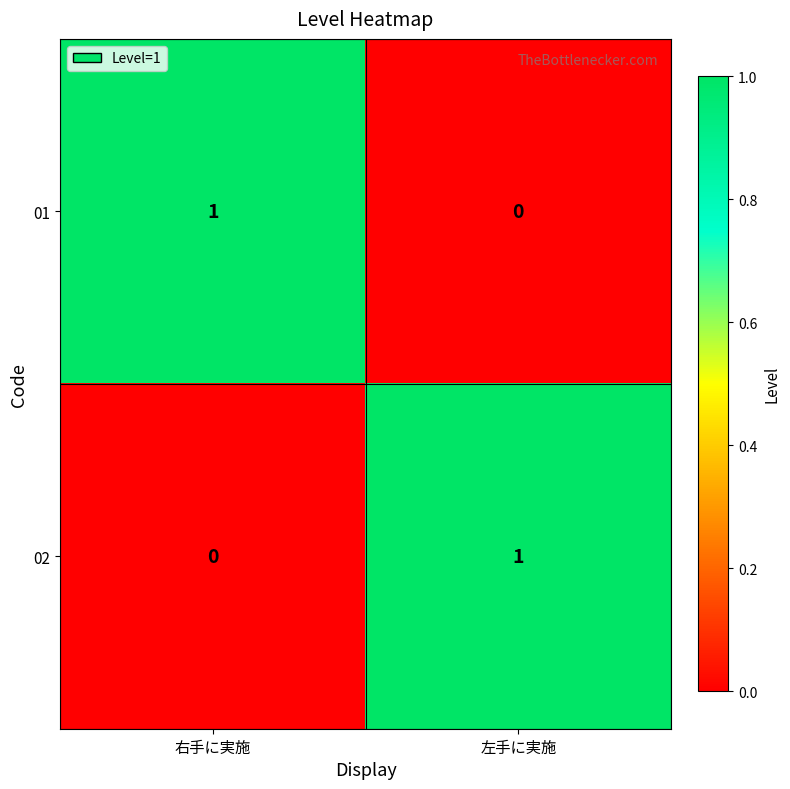

At which label is 02 closest to 0?

右手に実施